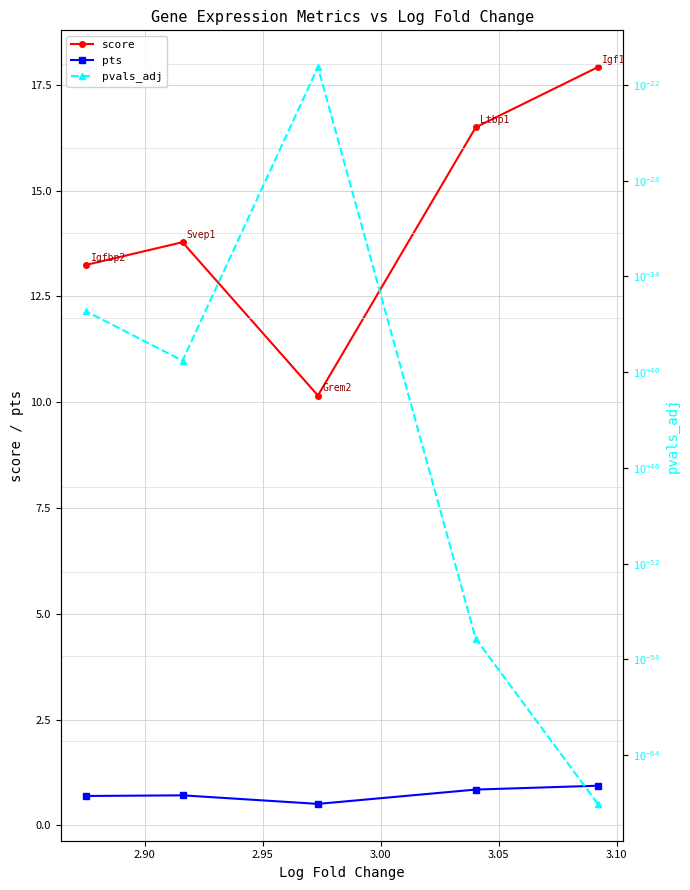

What is the value of the score point at the 4th from the left?

16.5